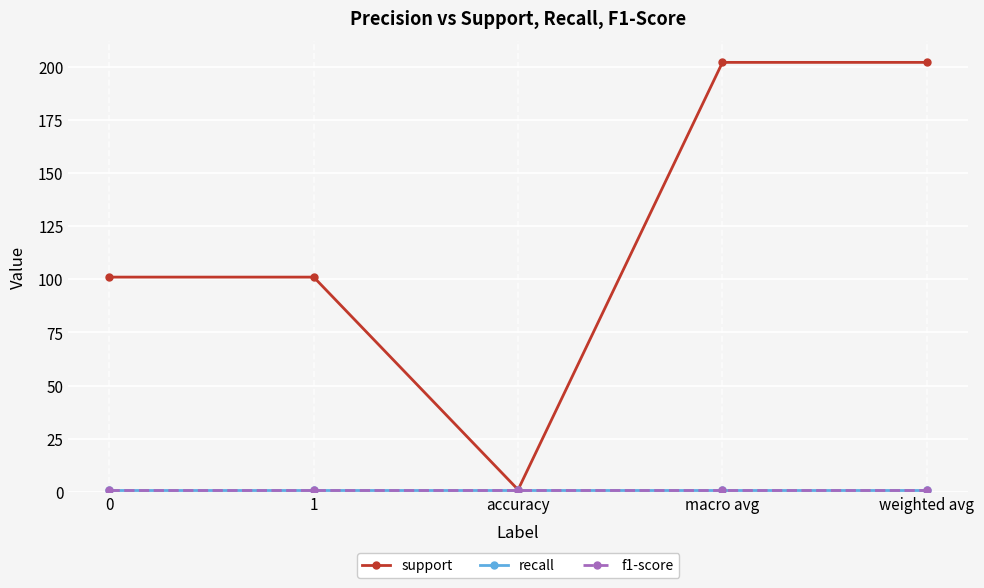

What is the total value across all series at macro avg?

204